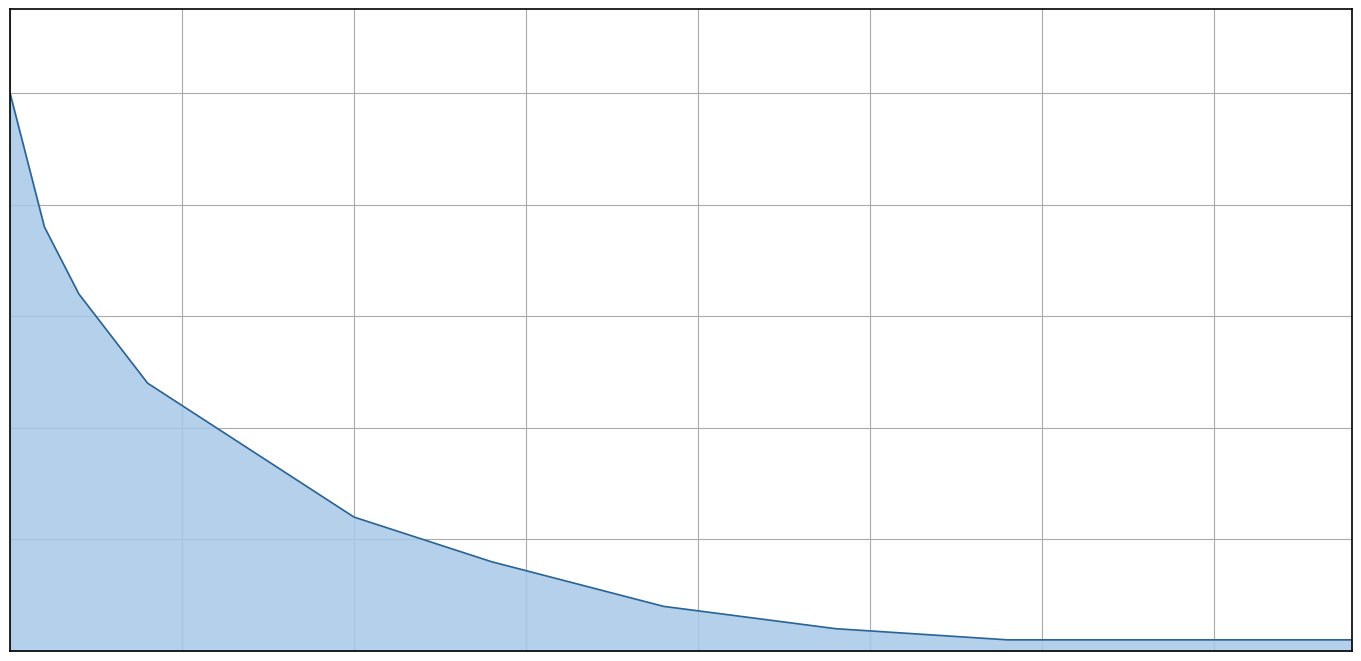

What is the difference between the maximum and minimum values?

245